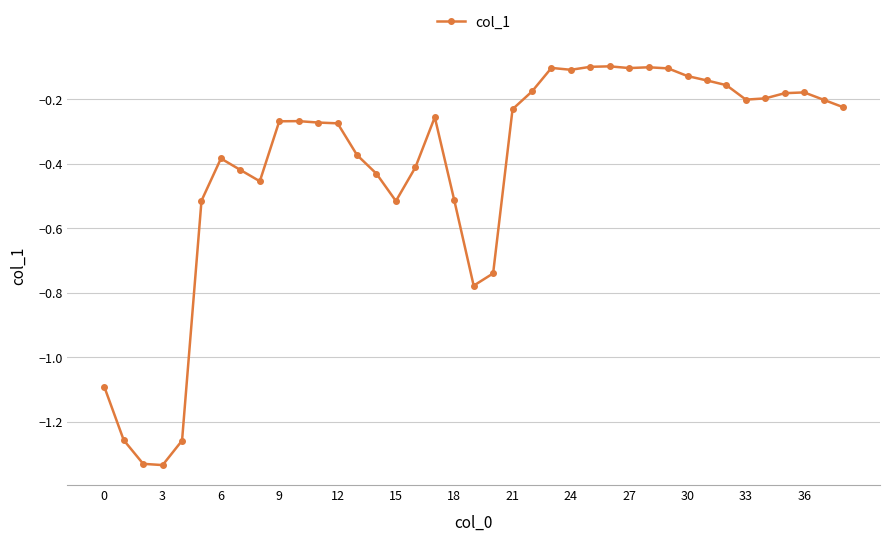

True or false: the data has more than 0 interior local peaks.

True